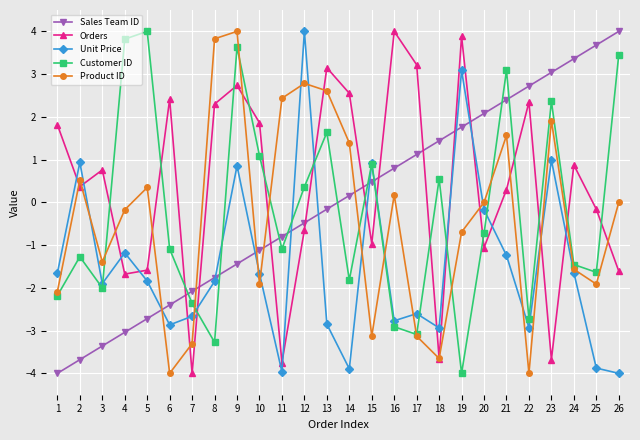

How many values in the Sales Team ID series are below 0?

13